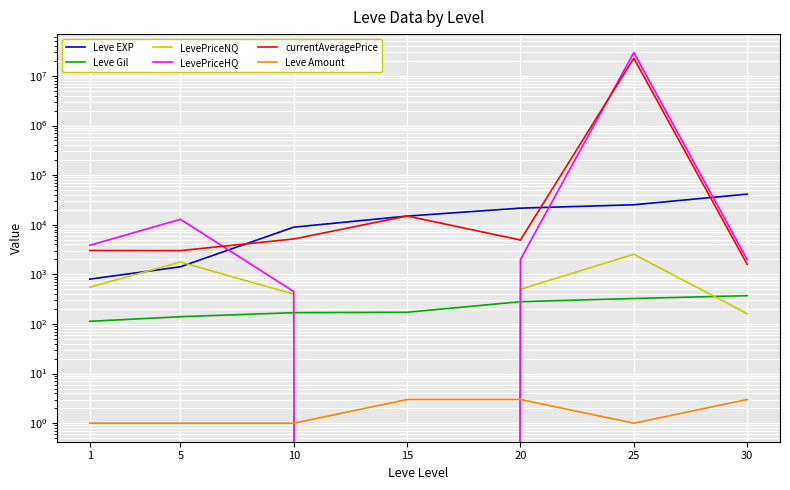

Rank the series by their maximum value, from lowest to highest.

Leve Amount, Leve Gil, LevePriceNQ, Leve EXP, currentAveragePrice, LevePriceHQ